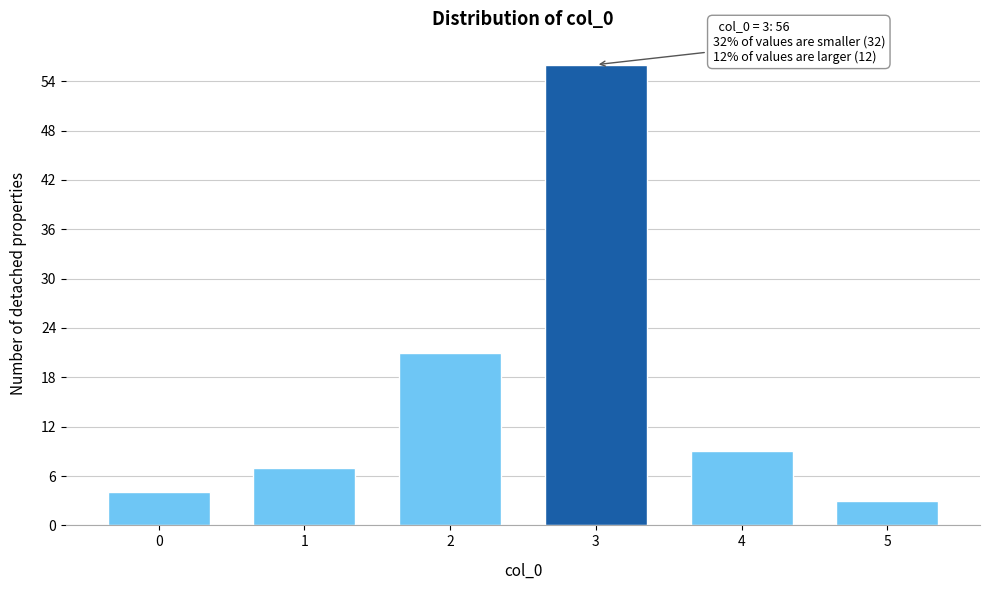

Reading right to left, extract all data points from this chart.

5=3	4=9	3=56	2=21	1=7	0=4